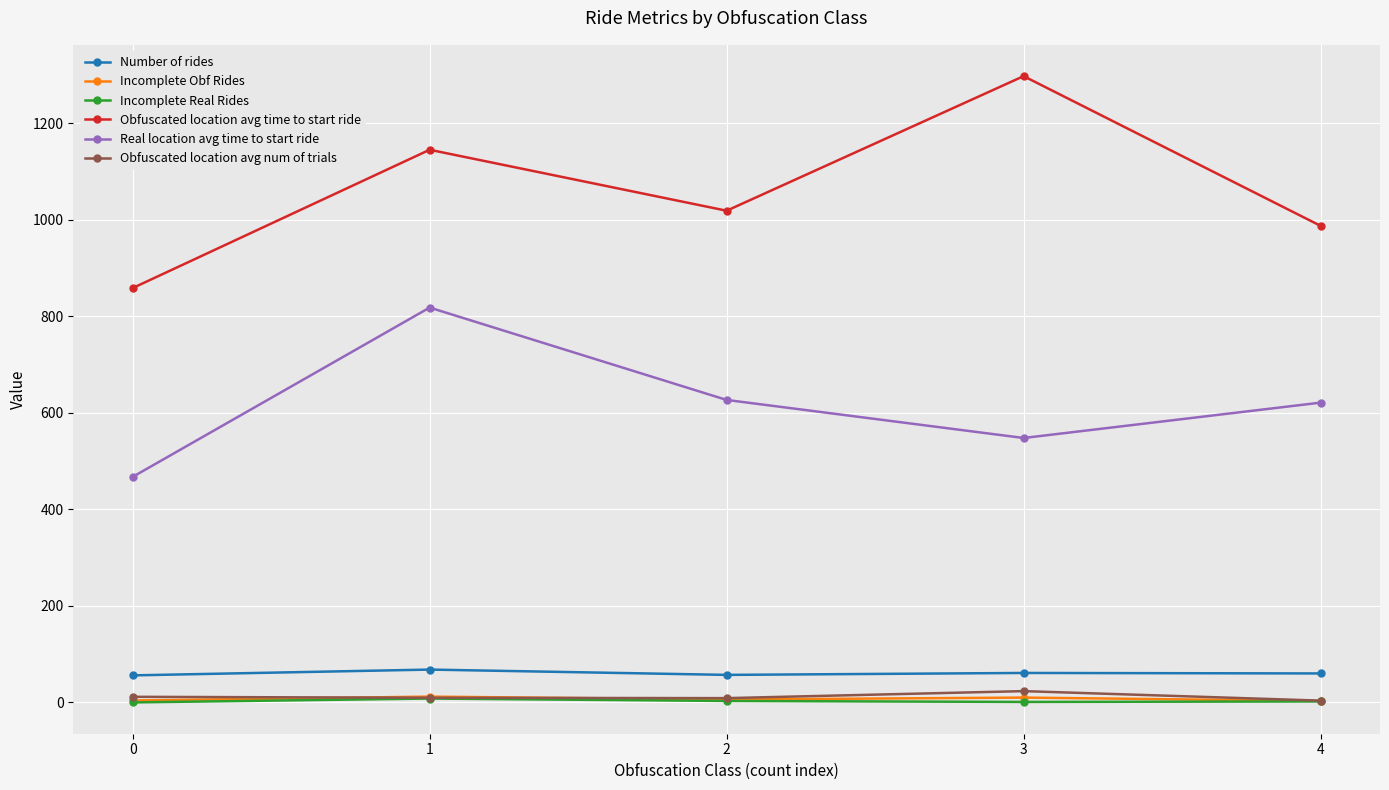

What is the difference between the highest and lowest values at 0?

858.2